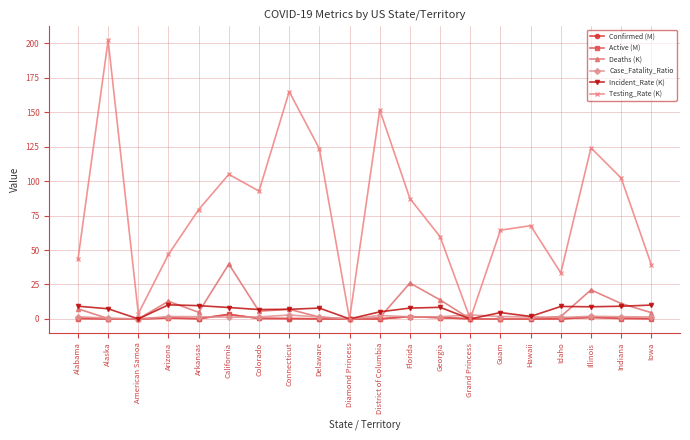

What is the label of the 10th point from the left?

Diamond Princess